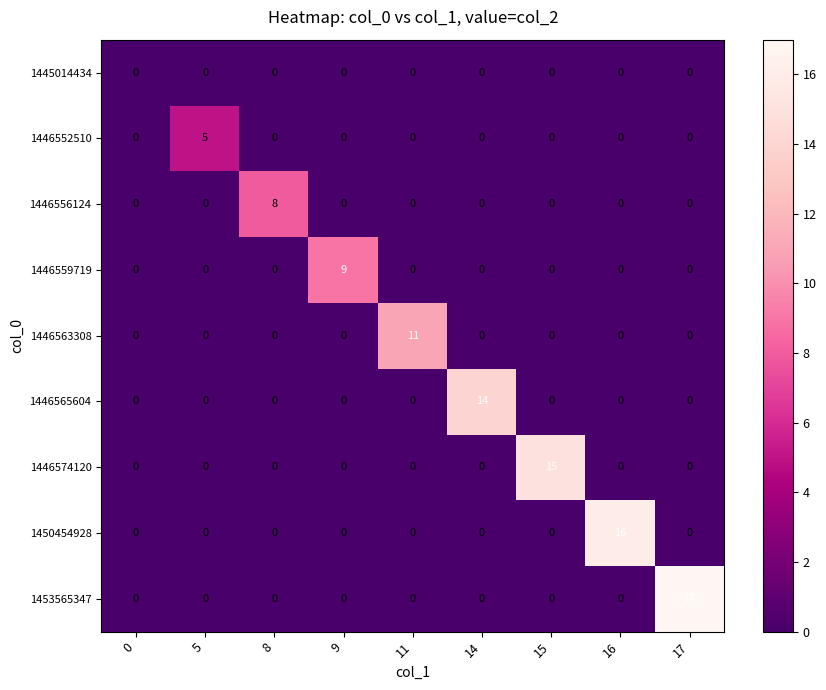

Count the 1446556124 values in the range 0 to 1.

8